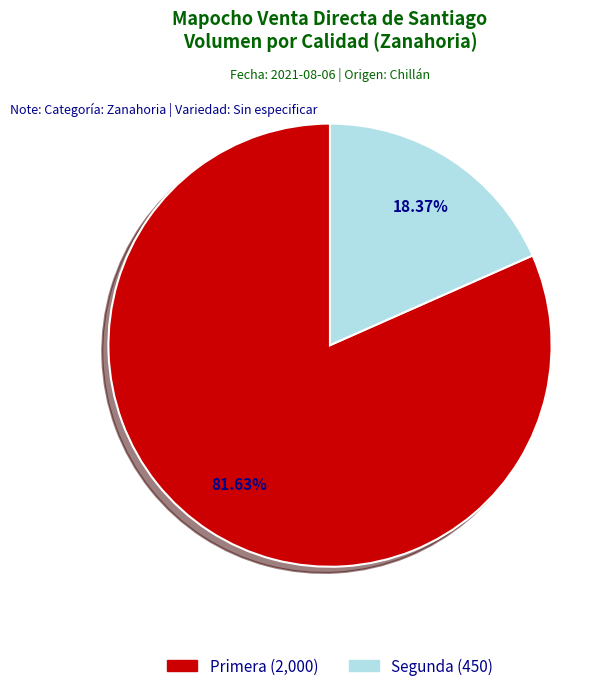

To the nearest percent, what portion does Primera represent?

82%